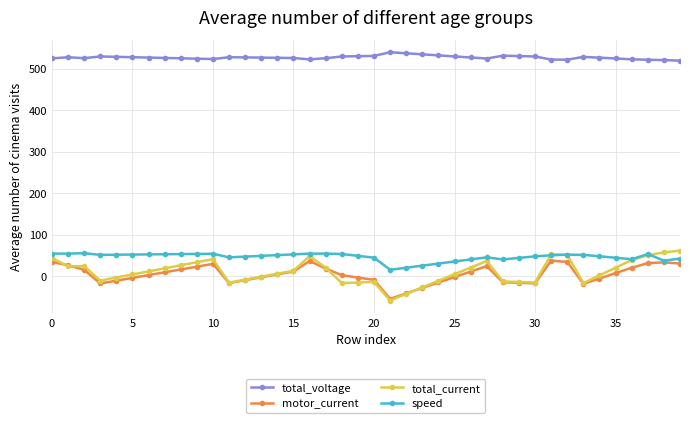

Which series has the largest total across all categories?

total_voltage